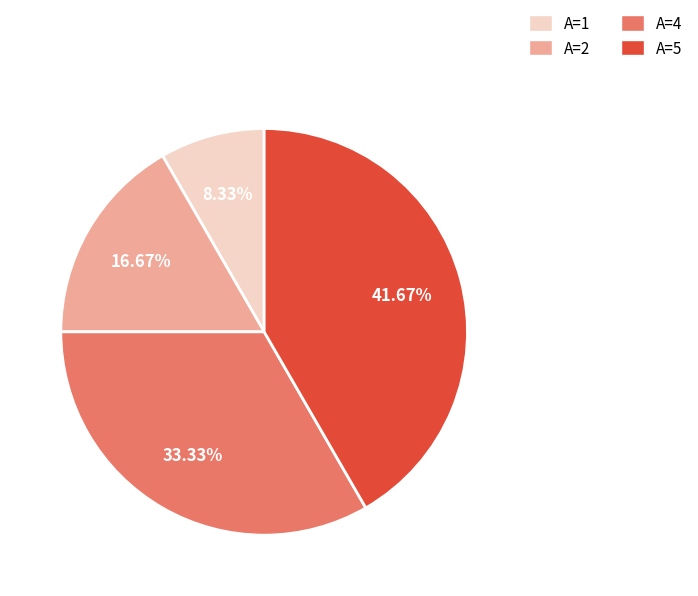

Count the number of slices in the pie.

4